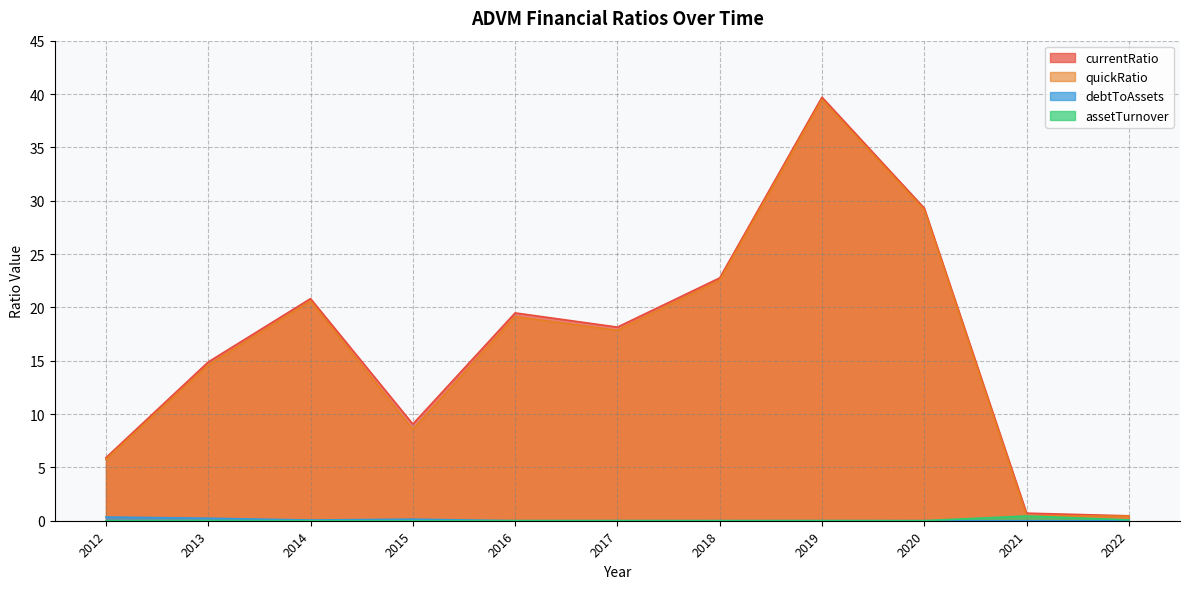

Which series has the largest total across all categories?

currentRatio